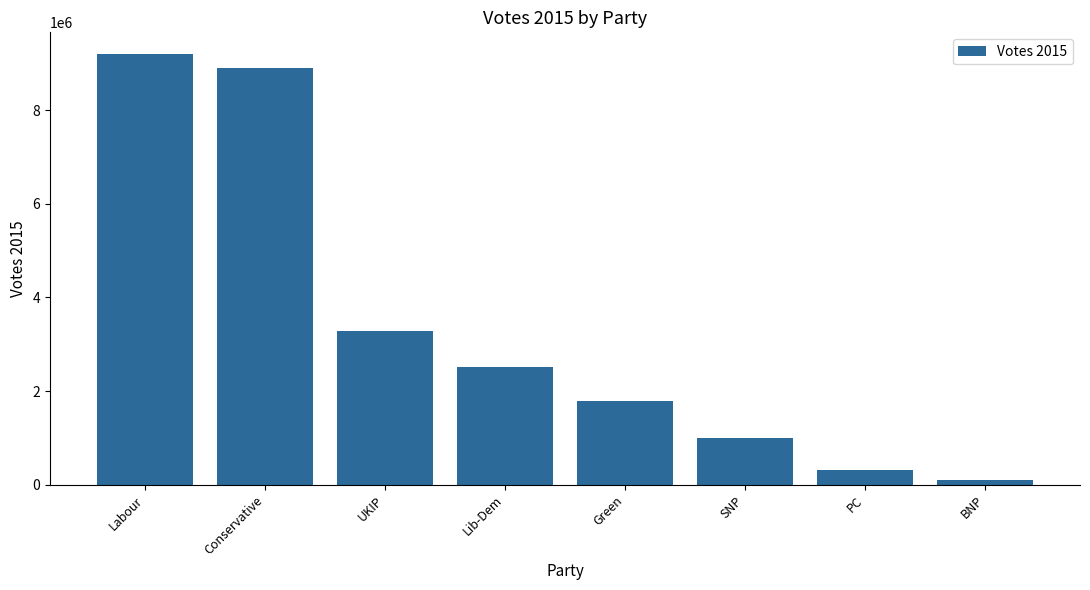

List the labels in order of value, largest first.

Labour, Conservative, UKIP, Lib-Dem, Green, SNP, PC, BNP